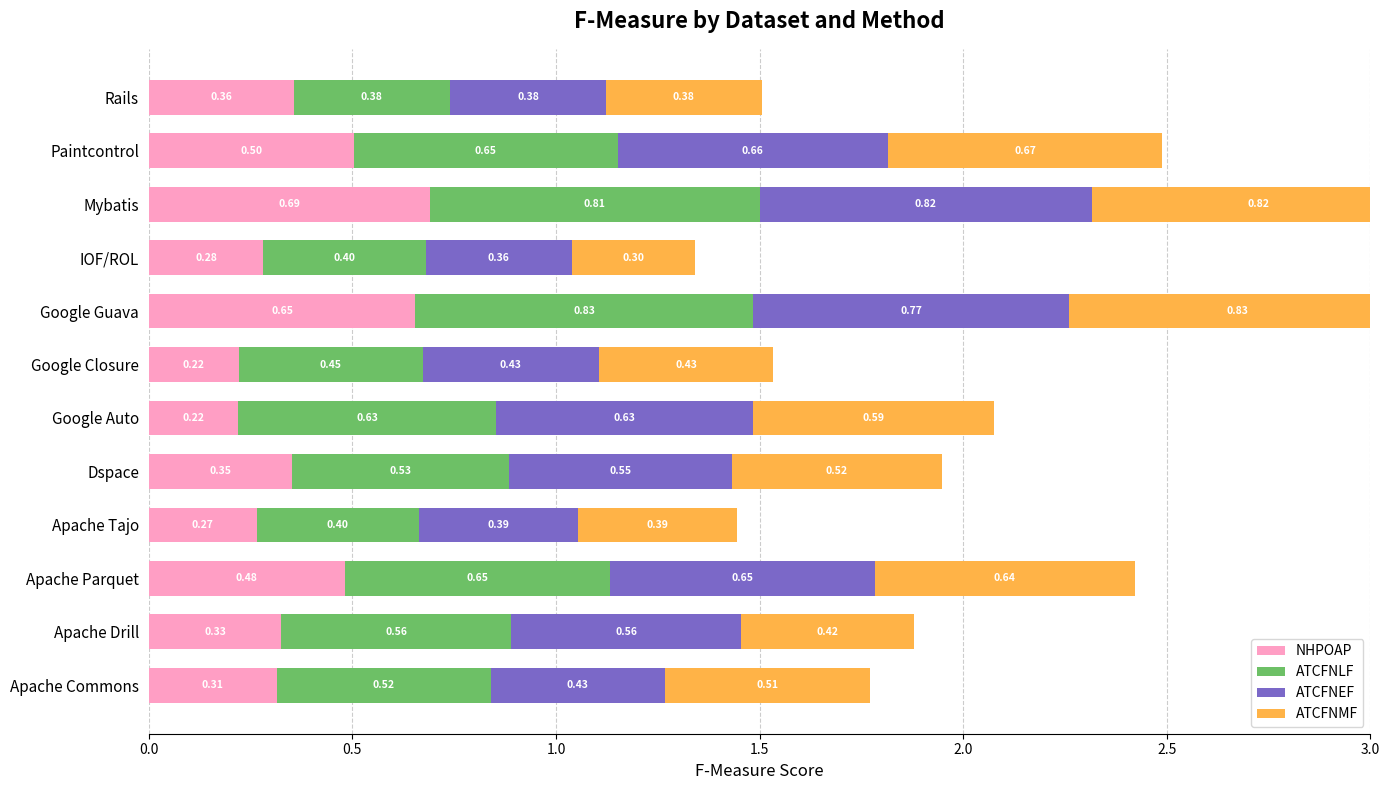

Which series has the largest range (max minus min)?

ATCFNMF